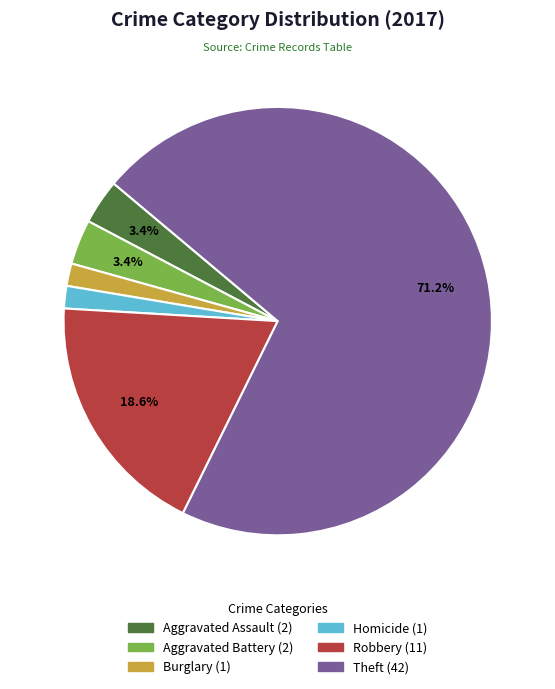

Is there a majority slice in this chart?

Yes